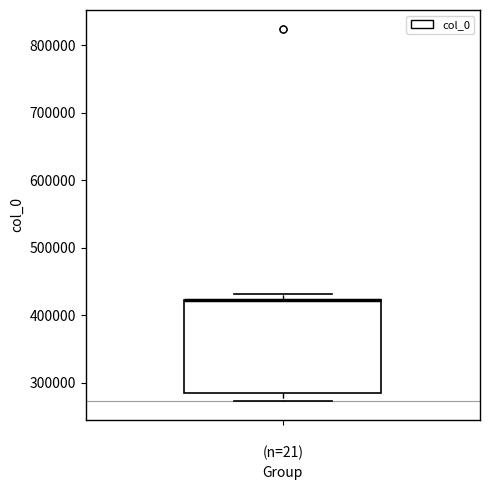

Transcribe this box plot: give where the median line is, the range the box spans, and where the two whiskers end, as read against the y-axis. The values are not printed on the chart, so give them approximately, as read against the axis.

median 420000 (drawn on the box's upper edge), box 290000 to 420000, whiskers 270000 to 430000